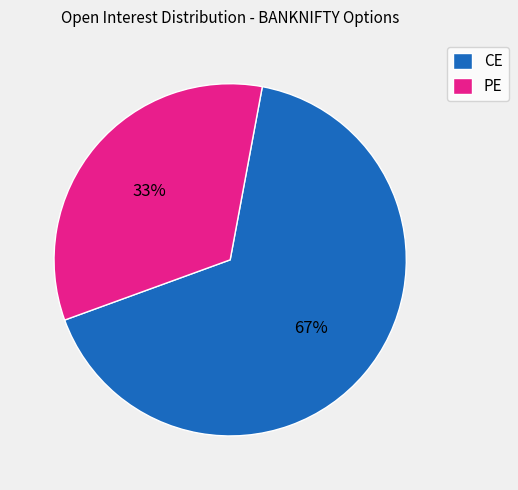

Do PE and CE together represent more than half of the pie?

Yes